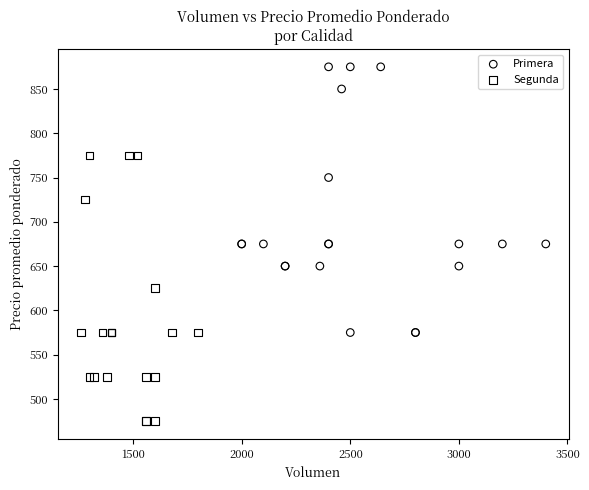

Which series reaches the minimum Y coordinate?

Segunda